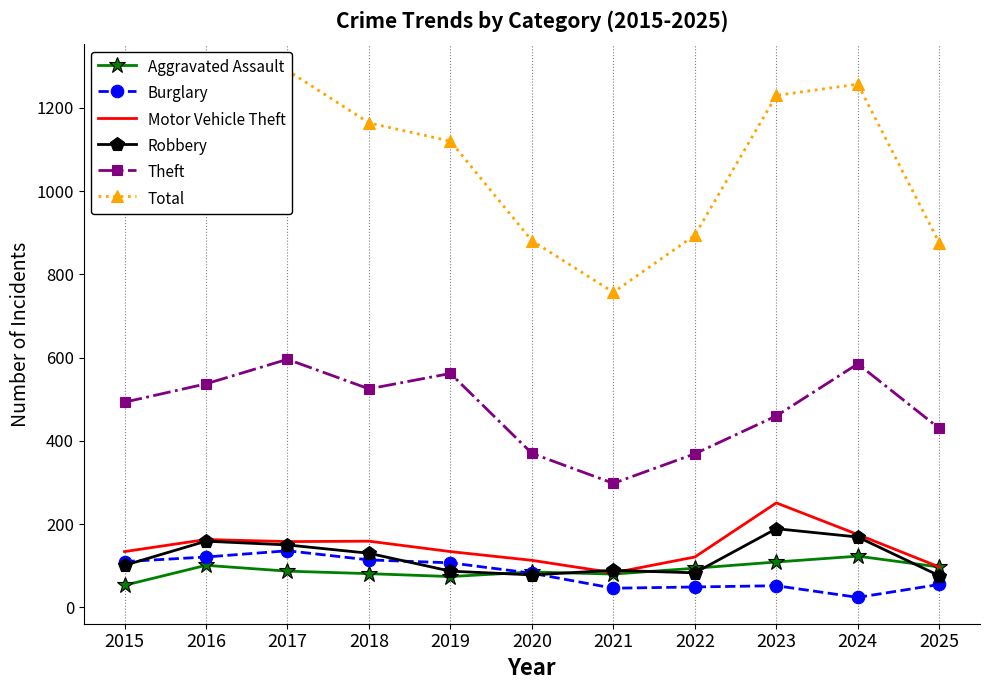

In Total, how many points are lower than both neighbors (excluding endpoints)?

1